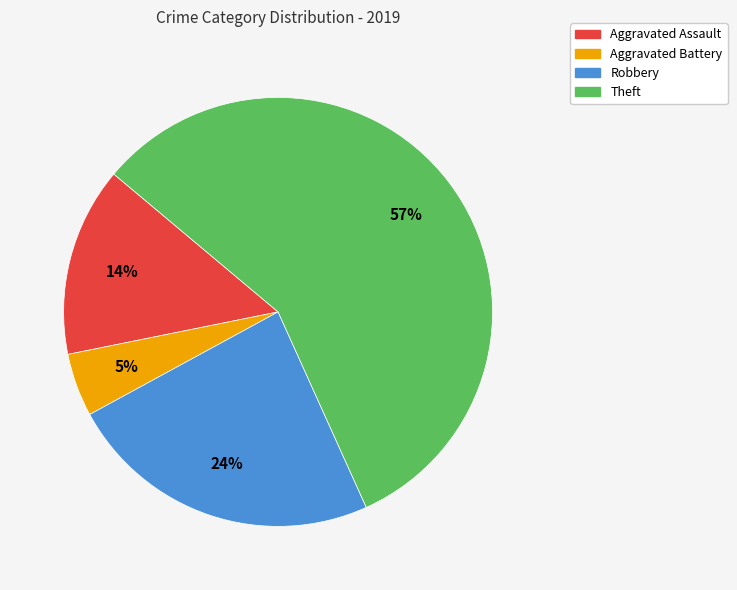

The Aggravated Assault slice represents 21% of the pie. True or false?

False